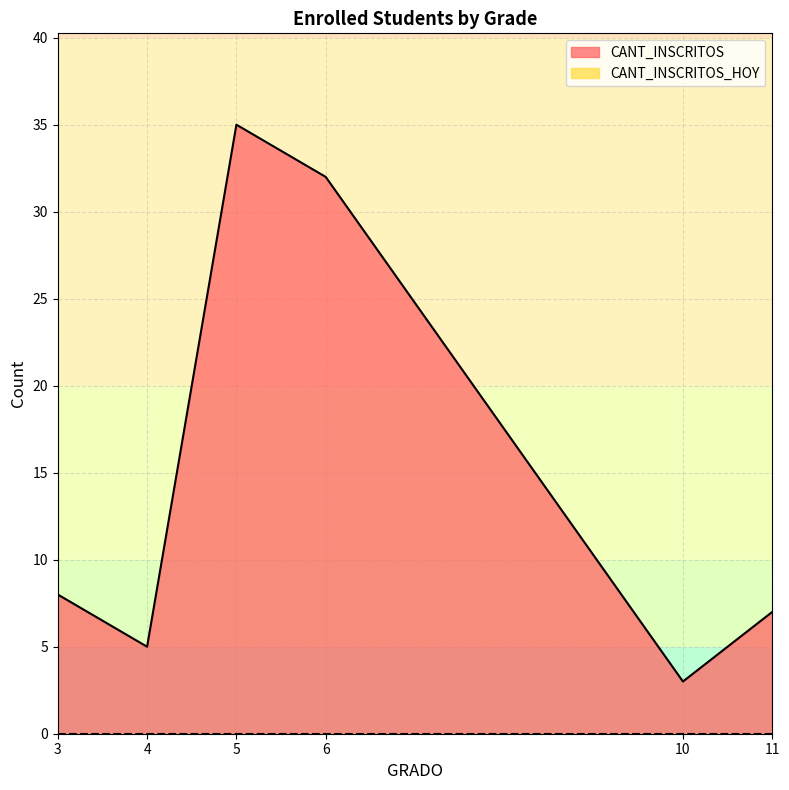

Where is the first local minimum for CANT_INSCRITOS?

4